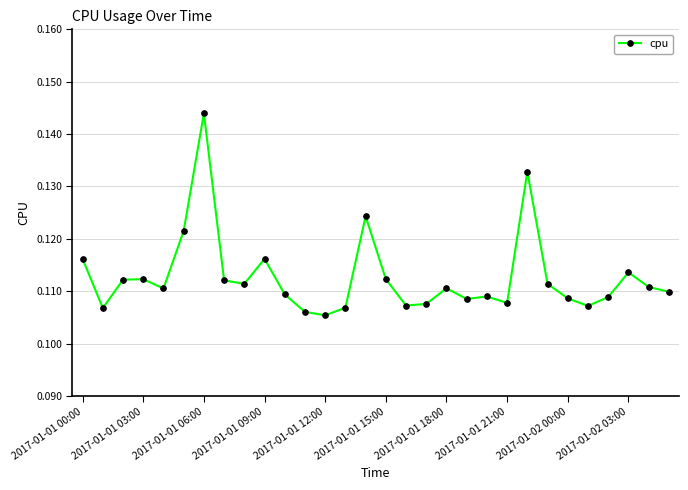

What is the sum of all values?

3.4